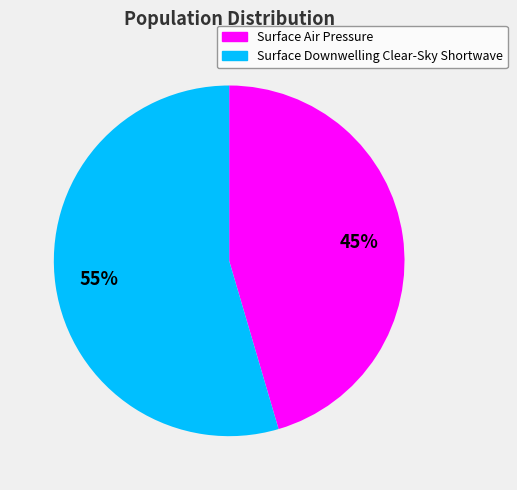

Which category accounts for the majority?

Surface Downwelling Clear-Sky Shortwave